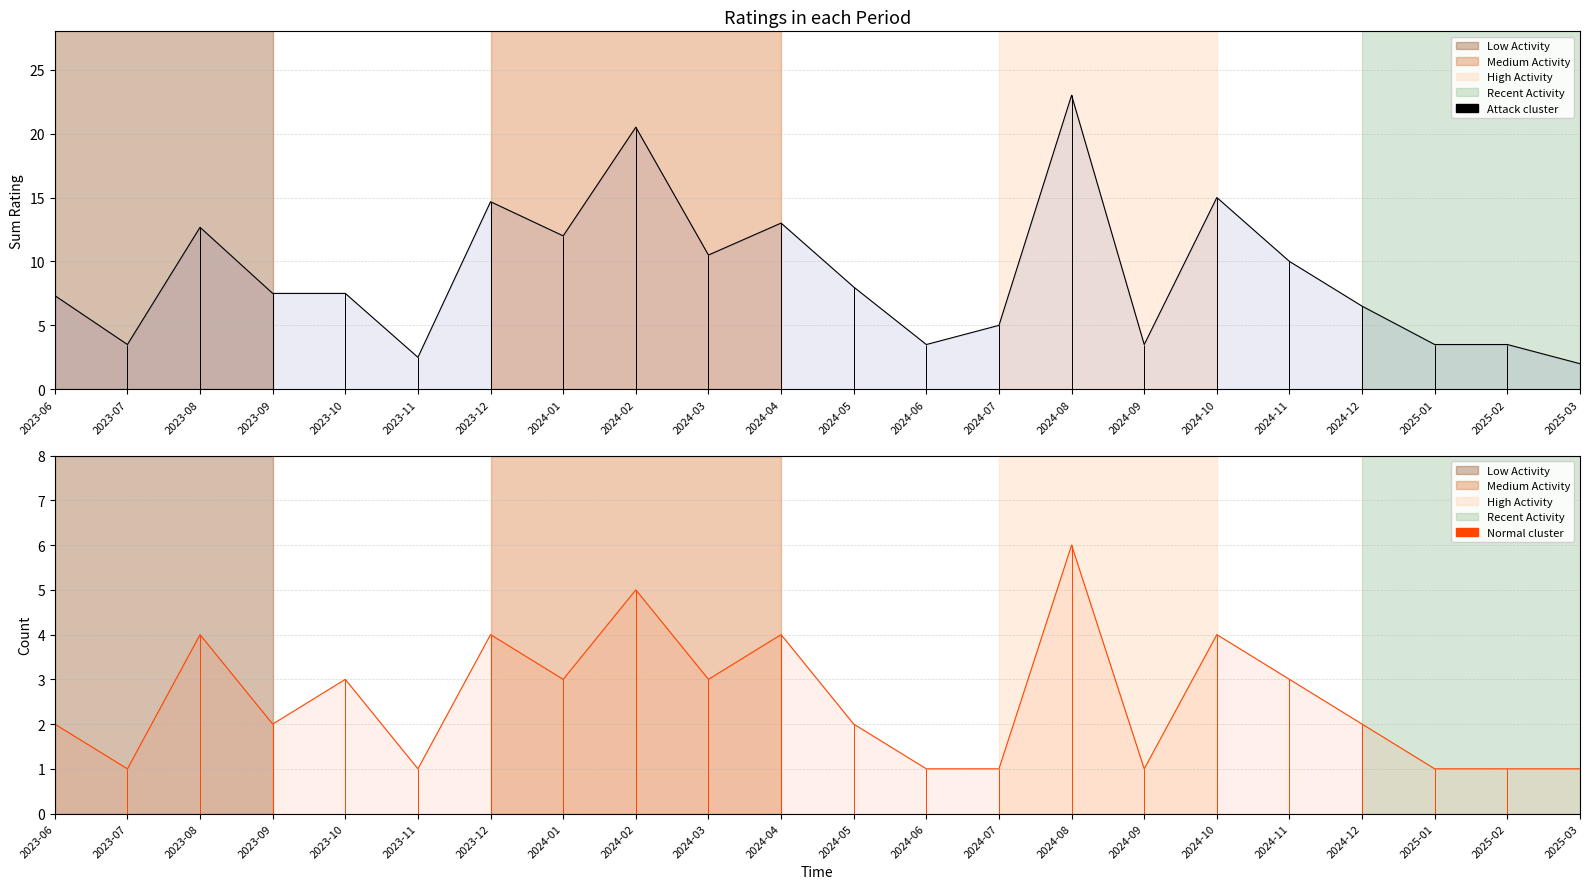

The value of Normal cluster at 2023-09 is 1.1. True or false?

False